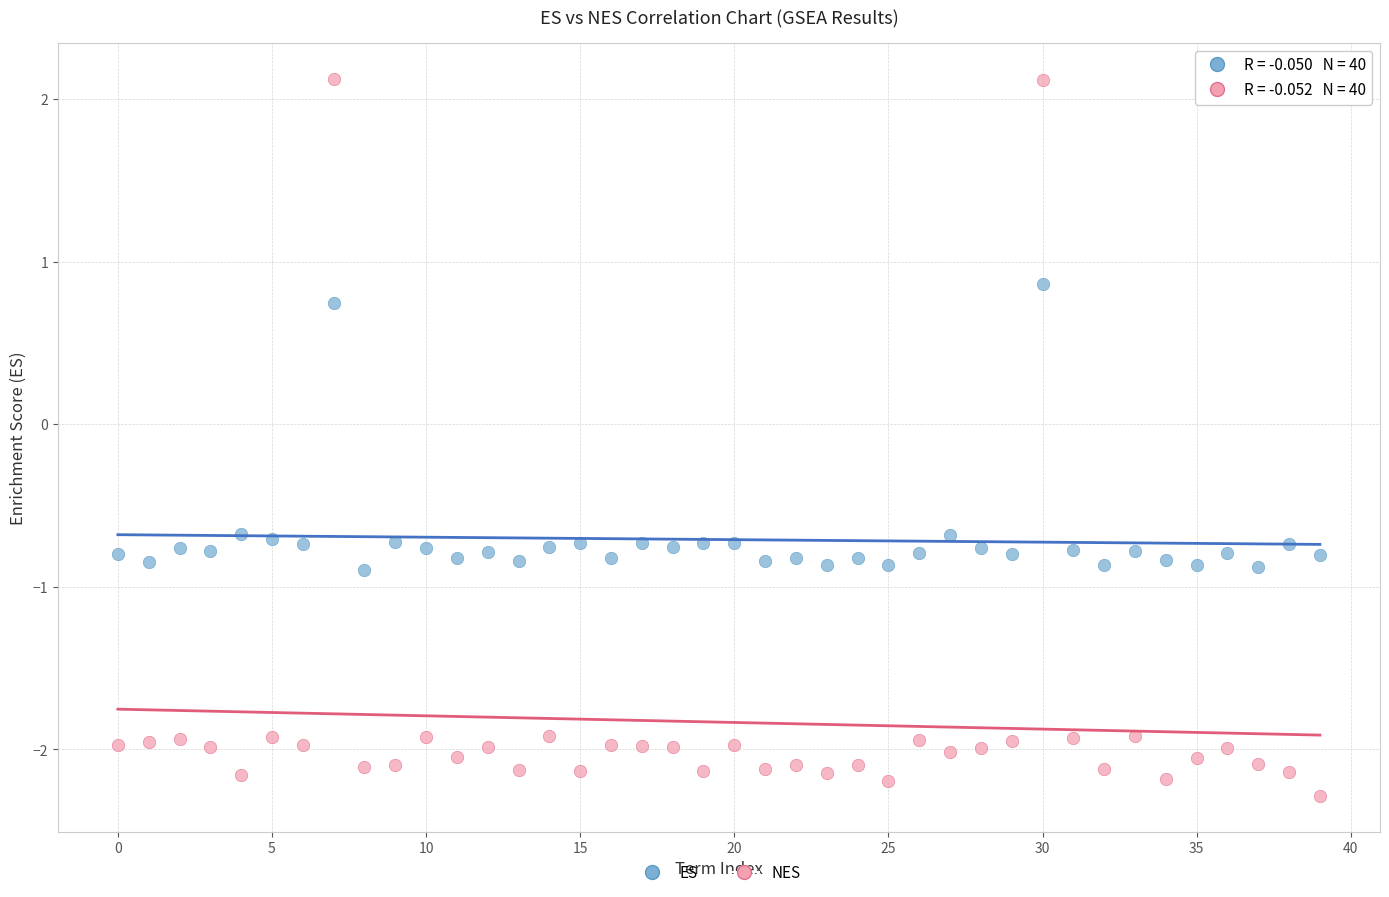

Which series contains the highest Y value?

NES